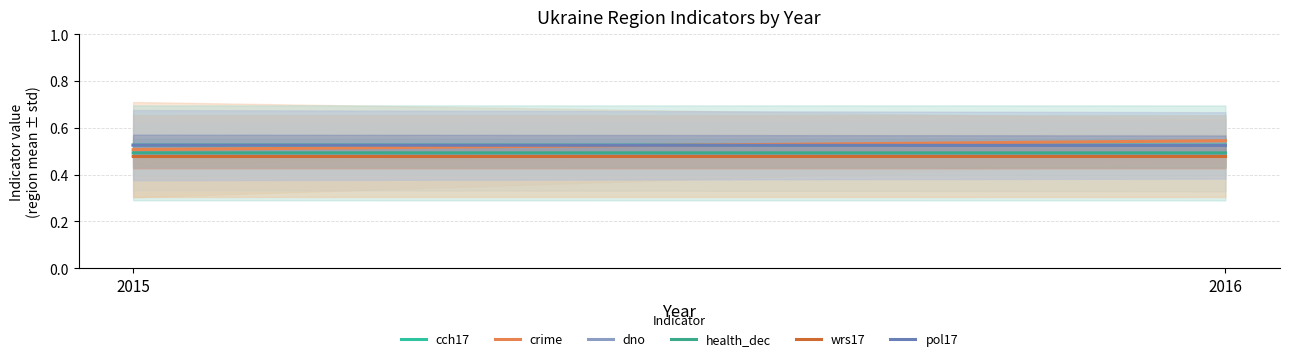

How many lines are shown in the chart?

6